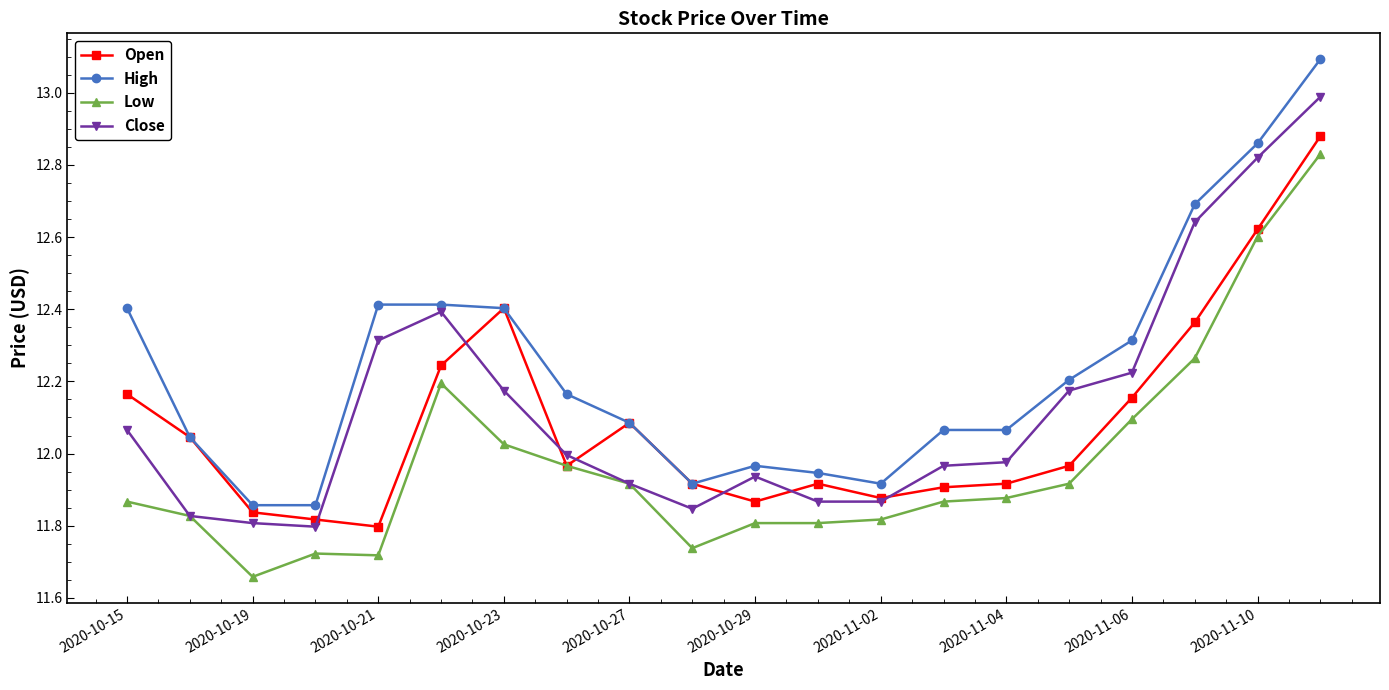

True or false: Low and High intersect in this chart.

False